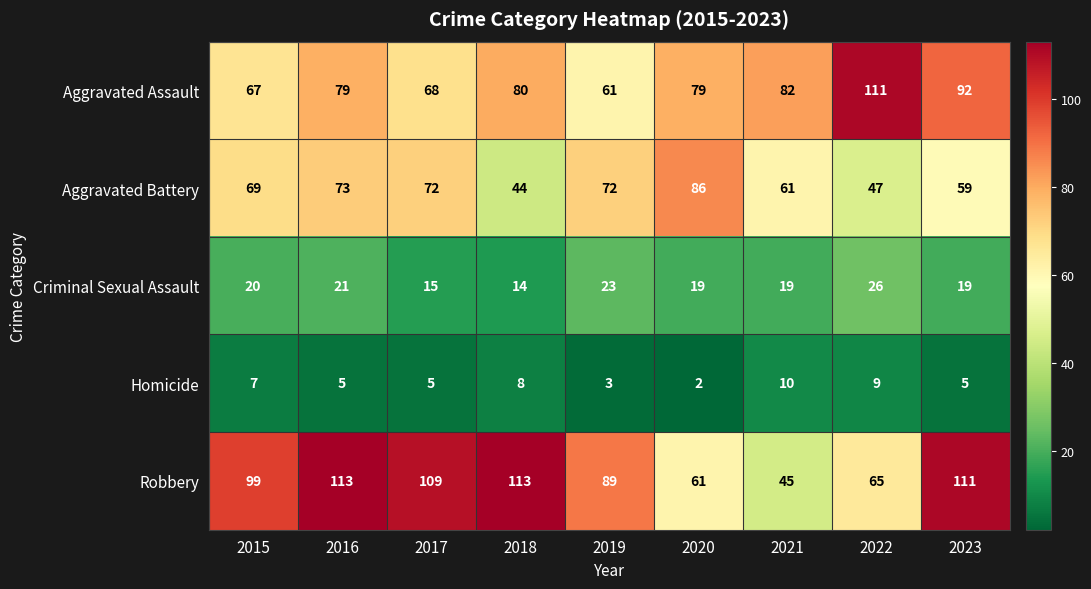

At which label is Criminal Sexual Assault closest to 20?

2015